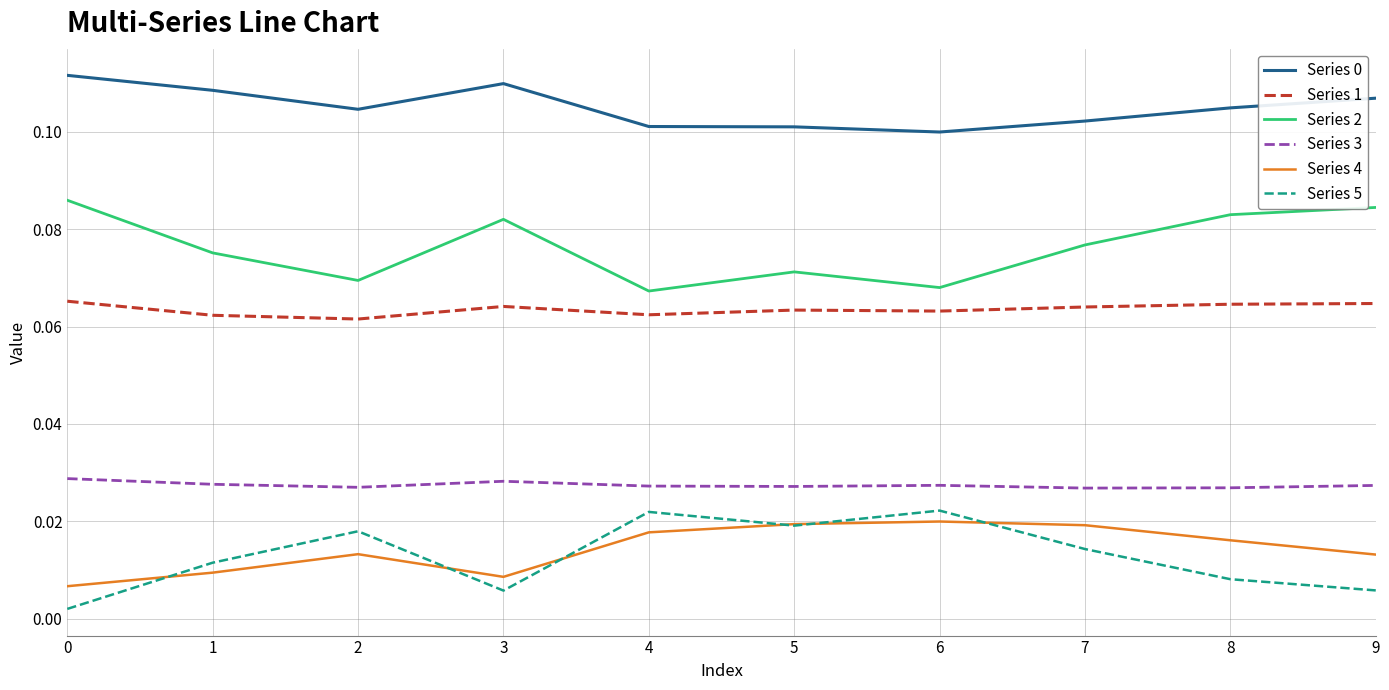

What is the total value across all series at 3?

0.3